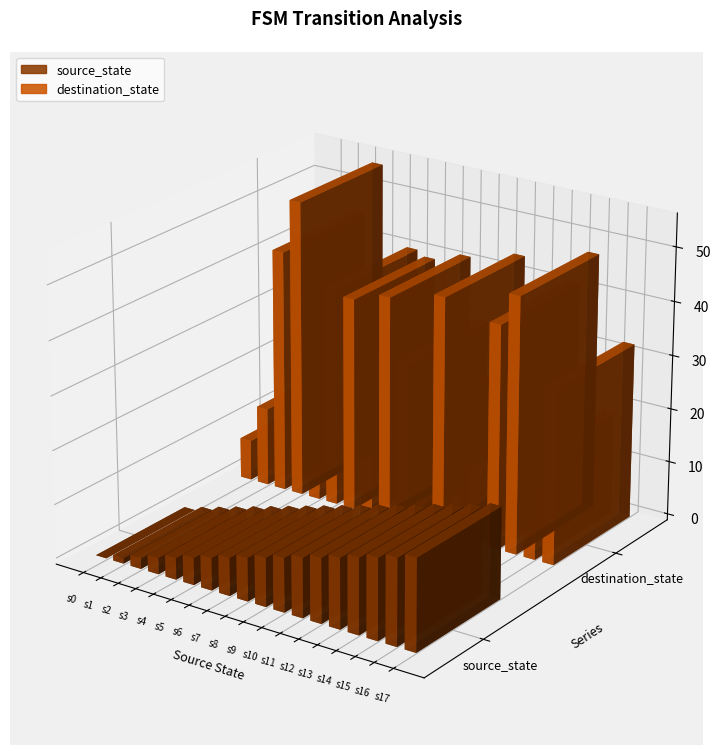

What is the difference between the highest and lowest values at 14?

18